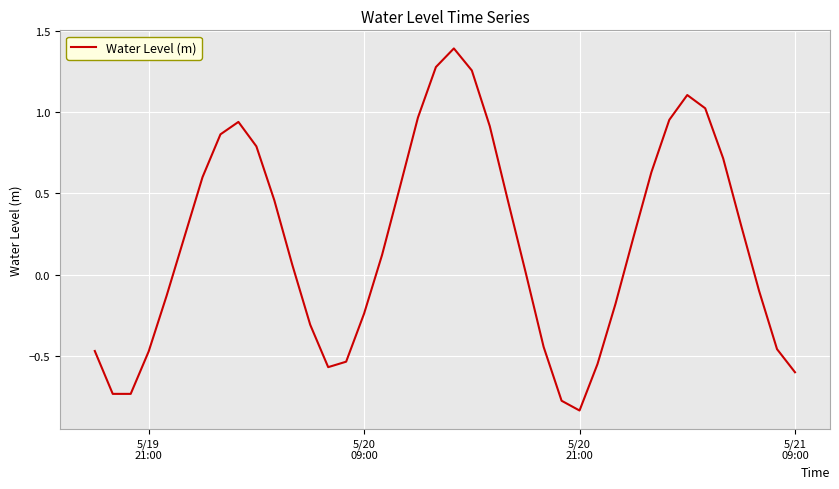

What is the greatest value displayed?

1.4